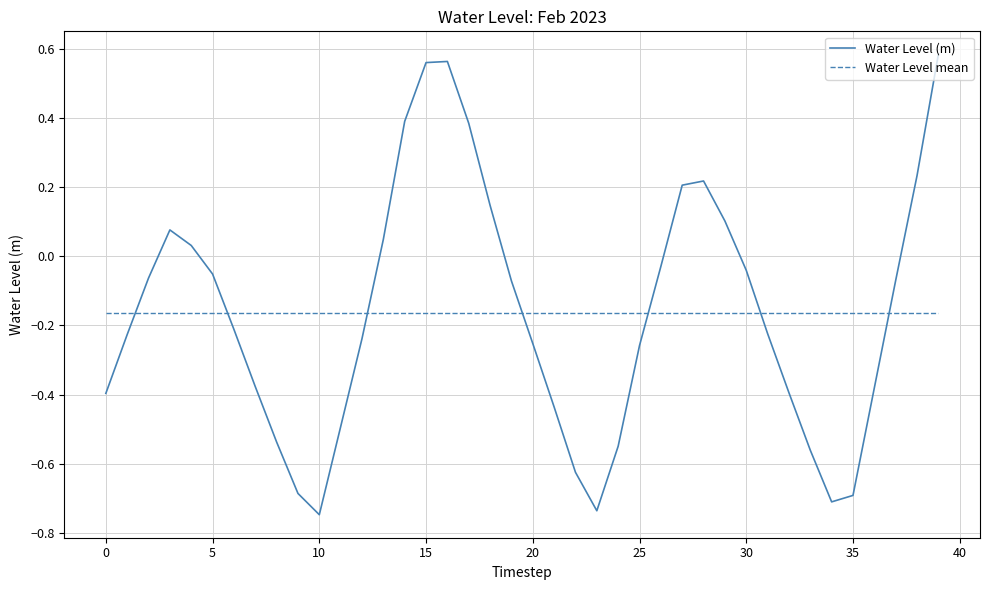

Which series ends up on top after the final intersection of Water Level mean and Water Level (m)?

Water Level (m)